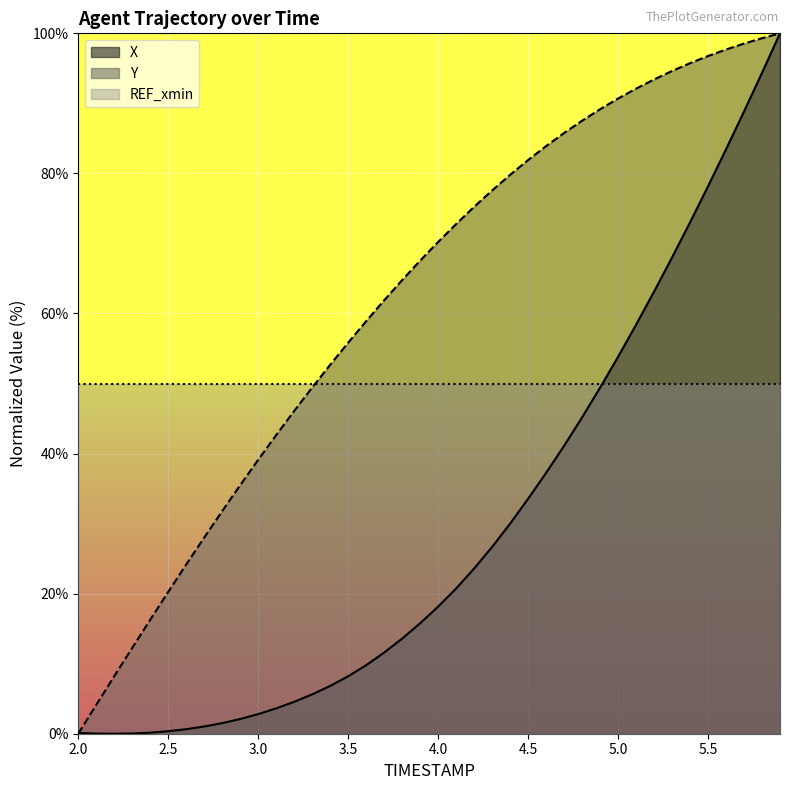

What is the maximum value for REF_xmin?

50.0